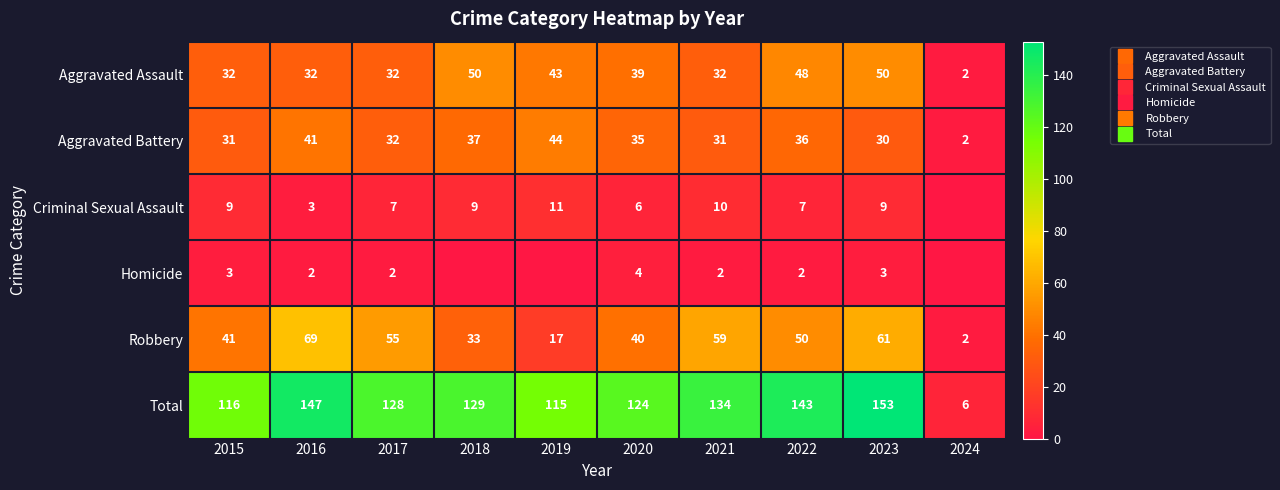

What is the spread (max minus min) of values at 2017?

126